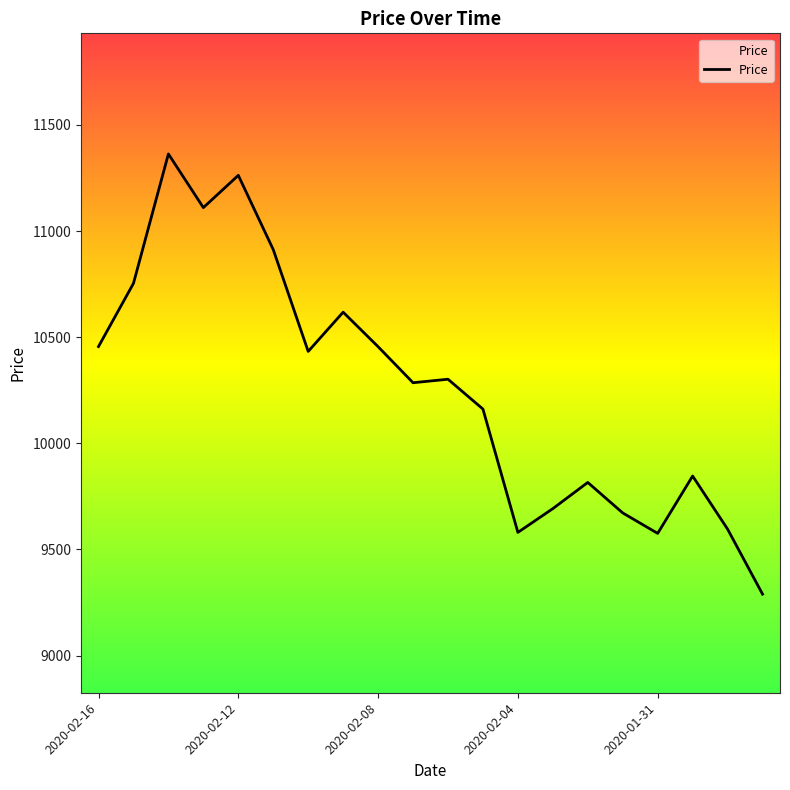

Is this an area chart (filled region under the line)?

No